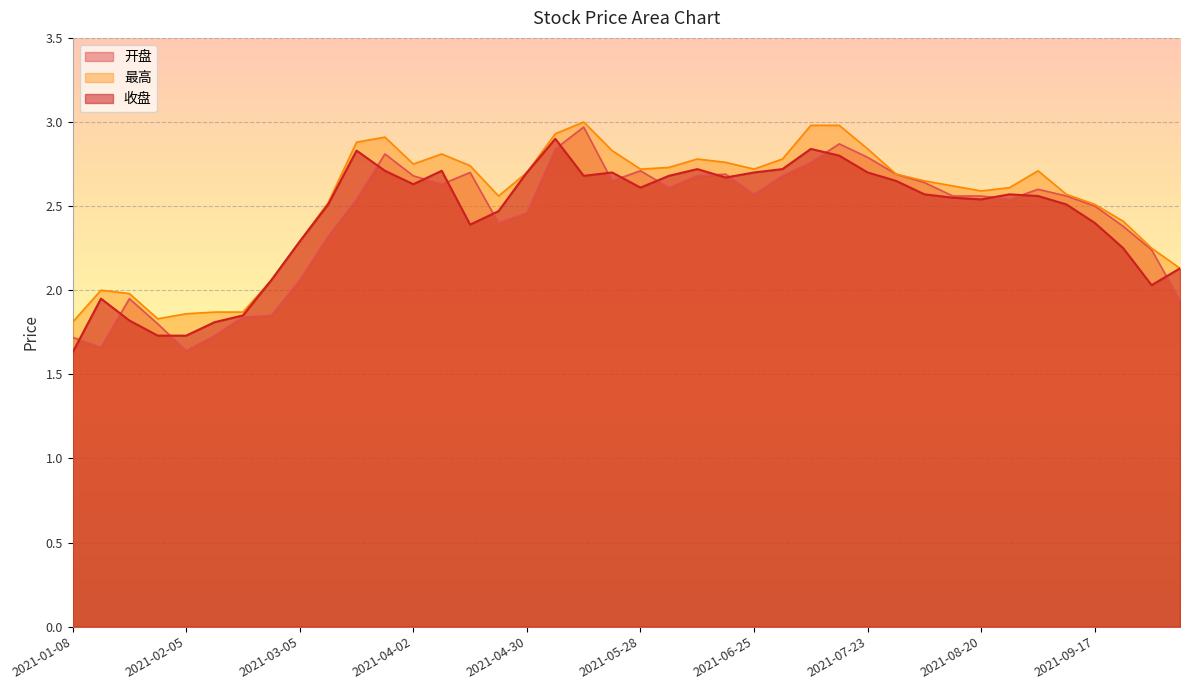

What is the total value across all series at 2021-06-18?

8.1